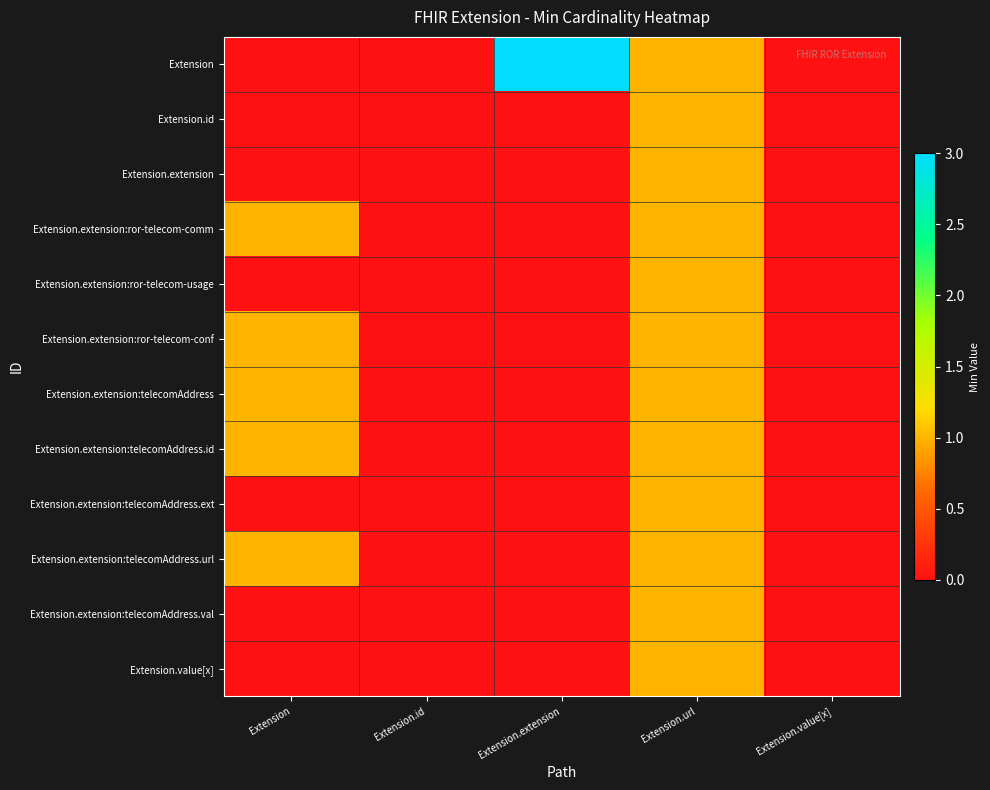

Which series changed the most between Extension.id and Extension.url?

Extension